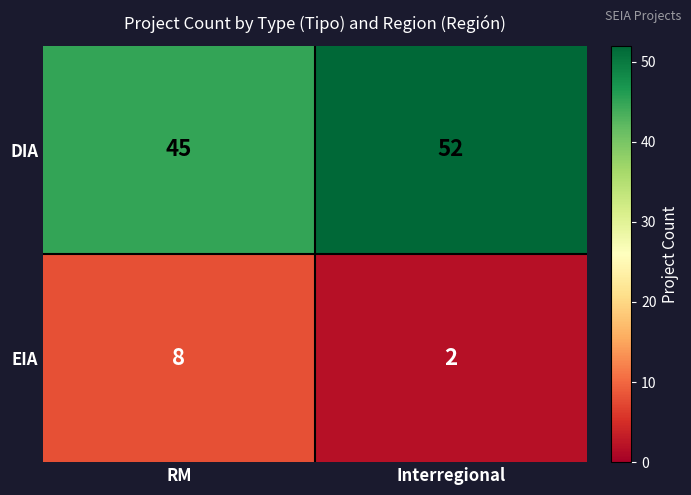

The value of DIA at RM is 45. True or false?

True